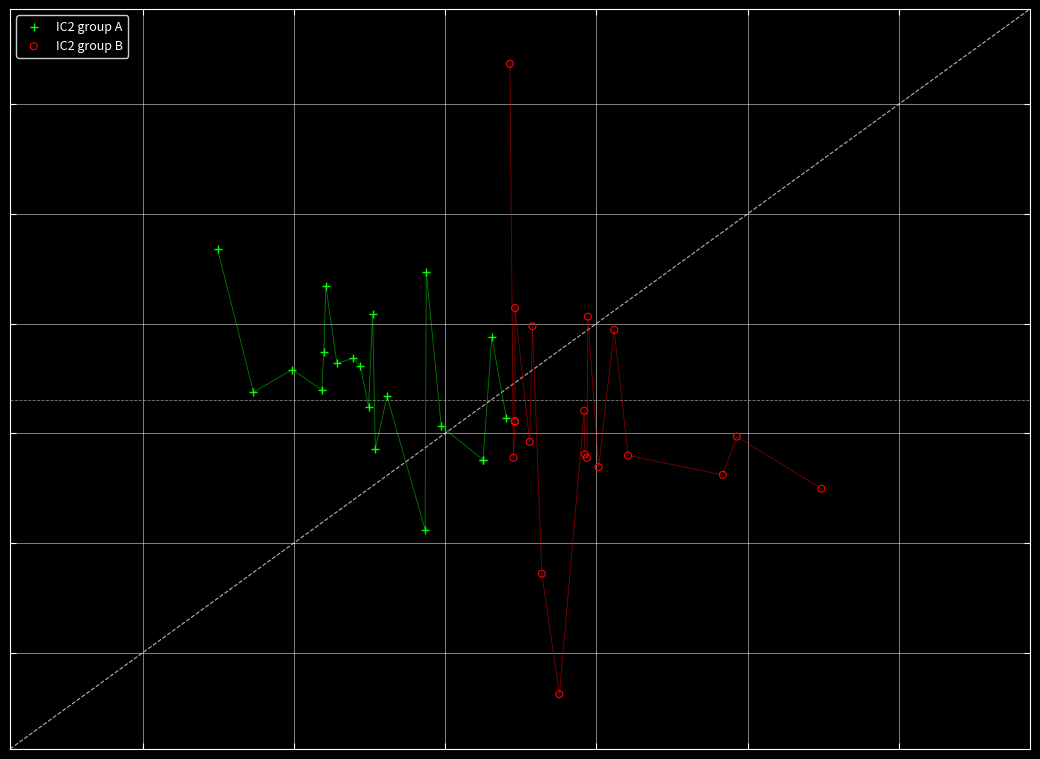

Which series has the largest Y range (max minus min)?

IC2 group B